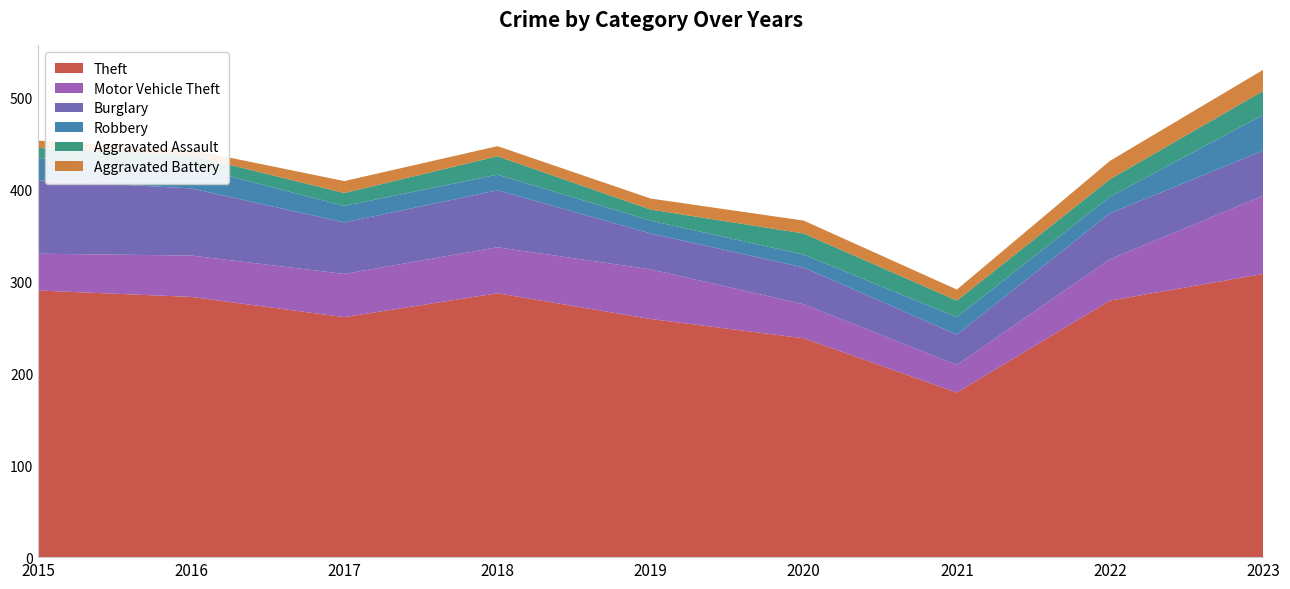

Reading left to right, list all the values displayed in this chart.

Theft: 2015=290	2016=283	2017=261	2018=287	2019=259	2020=238	2021=179	2022=279	2023=308
Motor Vehicle Theft: 2015=40	2016=45	2017=47	2018=50	2019=54	2020=37	2021=30	2022=45	2023=85
Burglary: 2015=80	2016=73	2017=56	2018=62	2019=39	2020=40	2021=33	2022=50	2023=49
Robbery: 2015=24	2016=24	2017=18	2018=17	2019=14	2020=14	2021=19	2022=18	2023=39
Aggravated Assault: 2015=11	2016=12	2017=14	2018=20	2019=12	2020=23	2021=18	2022=19	2023=26
Aggravated Battery: 2015=8	2016=6	2017=13	2018=11	2019=12	2020=14	2021=12	2022=20	2023=23